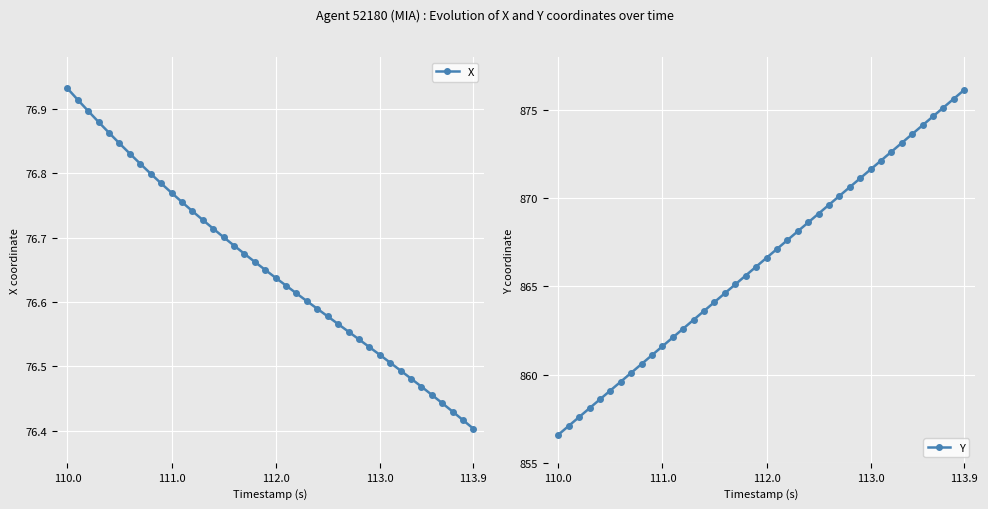

True or false: X has more than 2 interior local peaks.

False